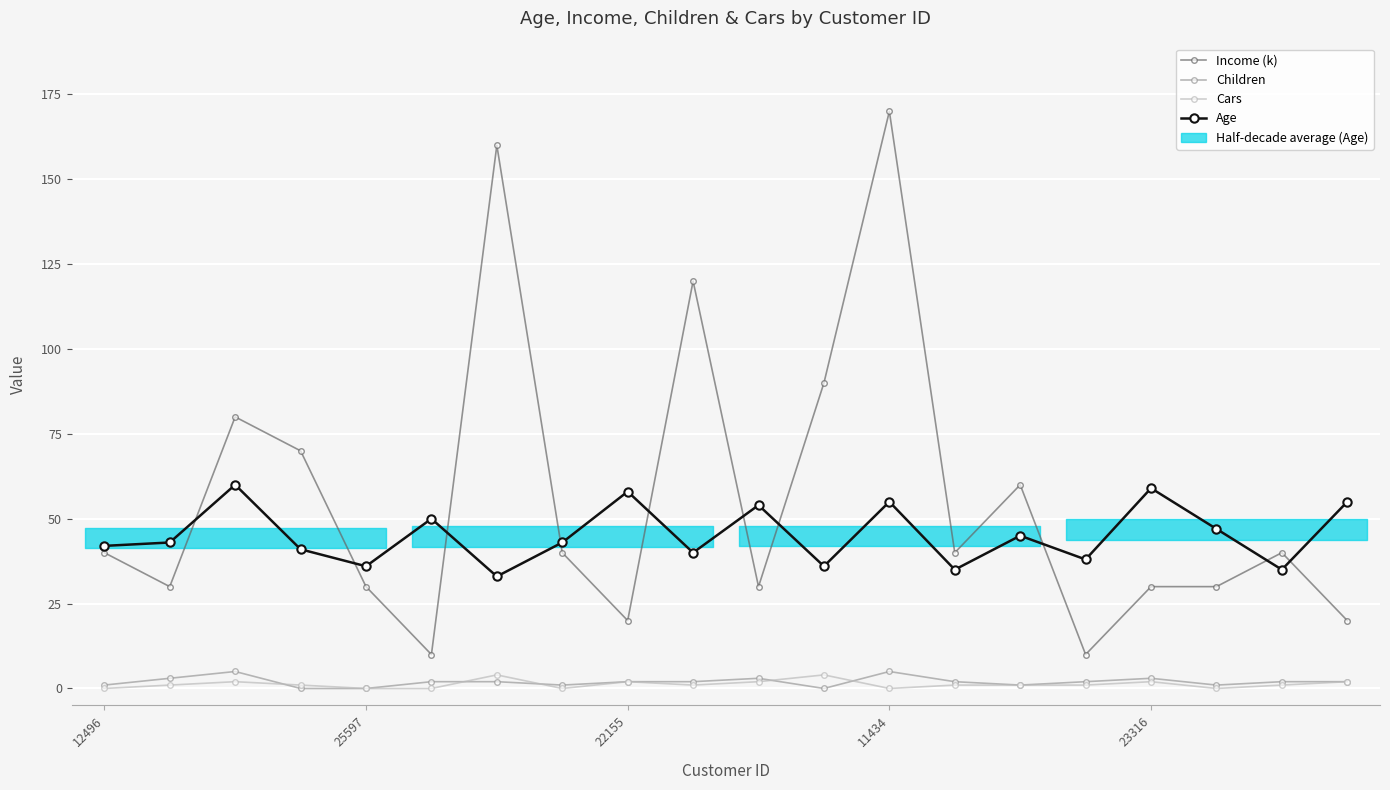

Count the number of data series in this chart.

4